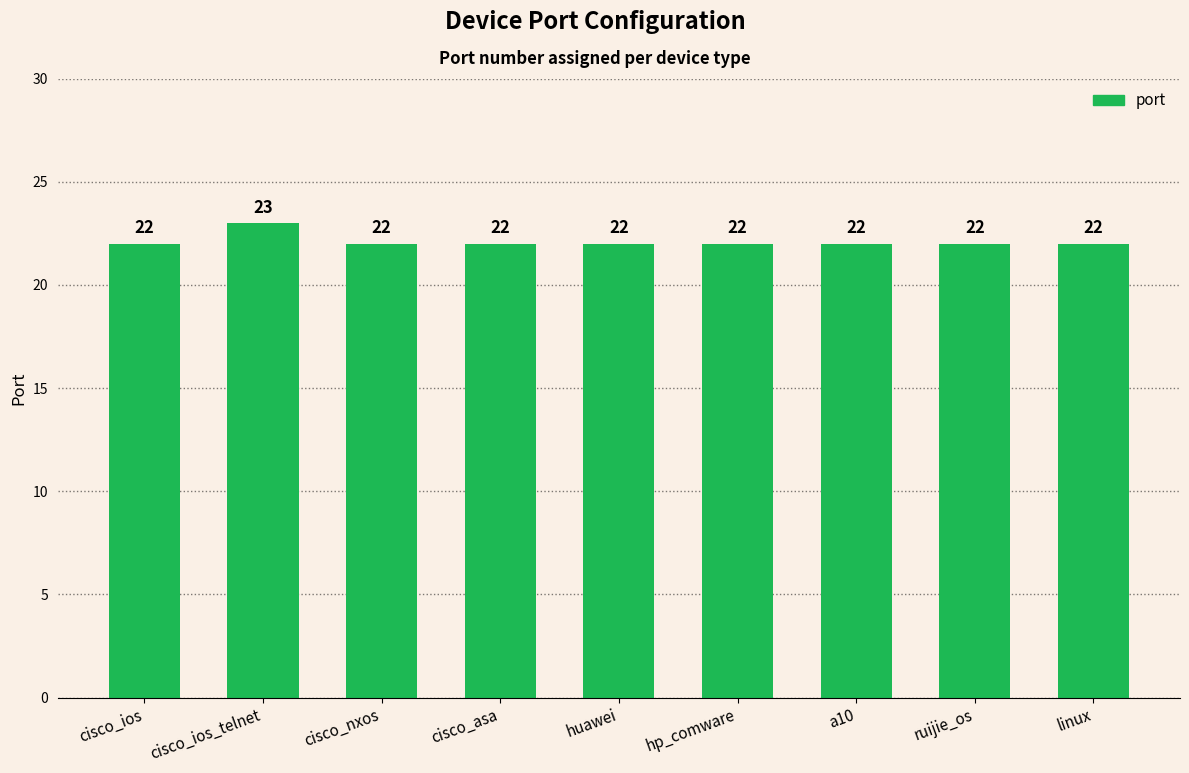

How many values are between 22 and 23?

9